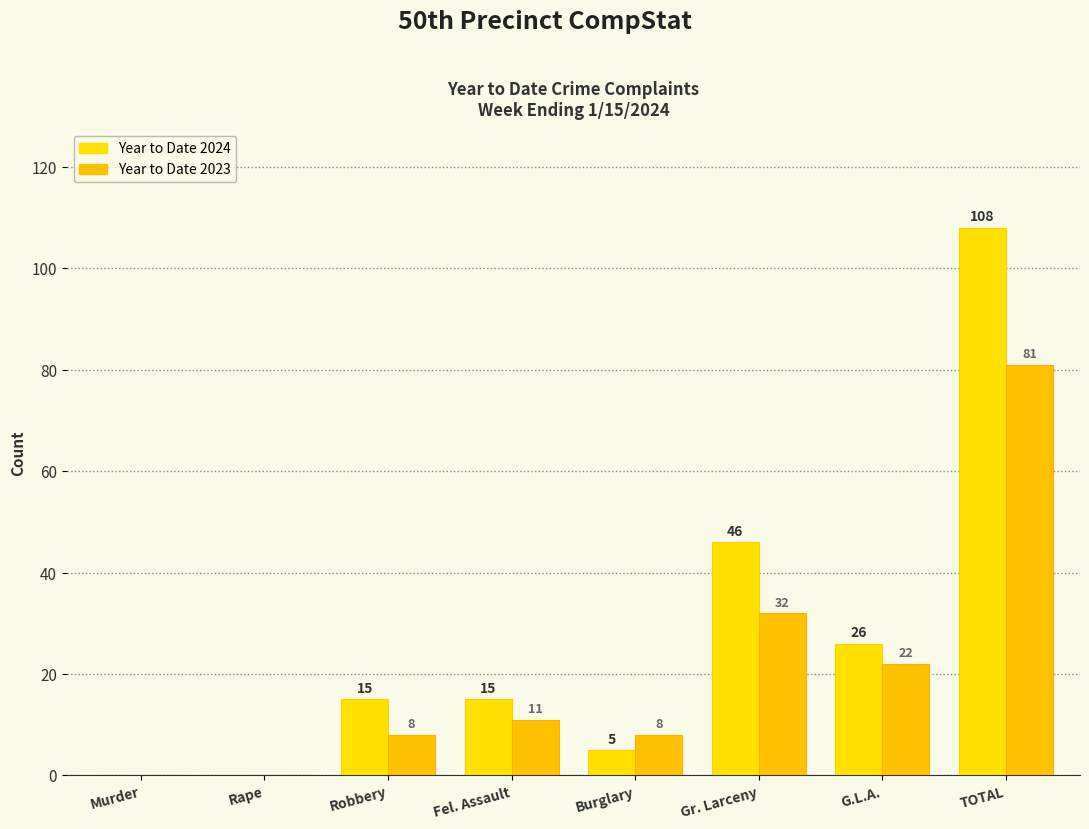

Are the bars horizontal?

No